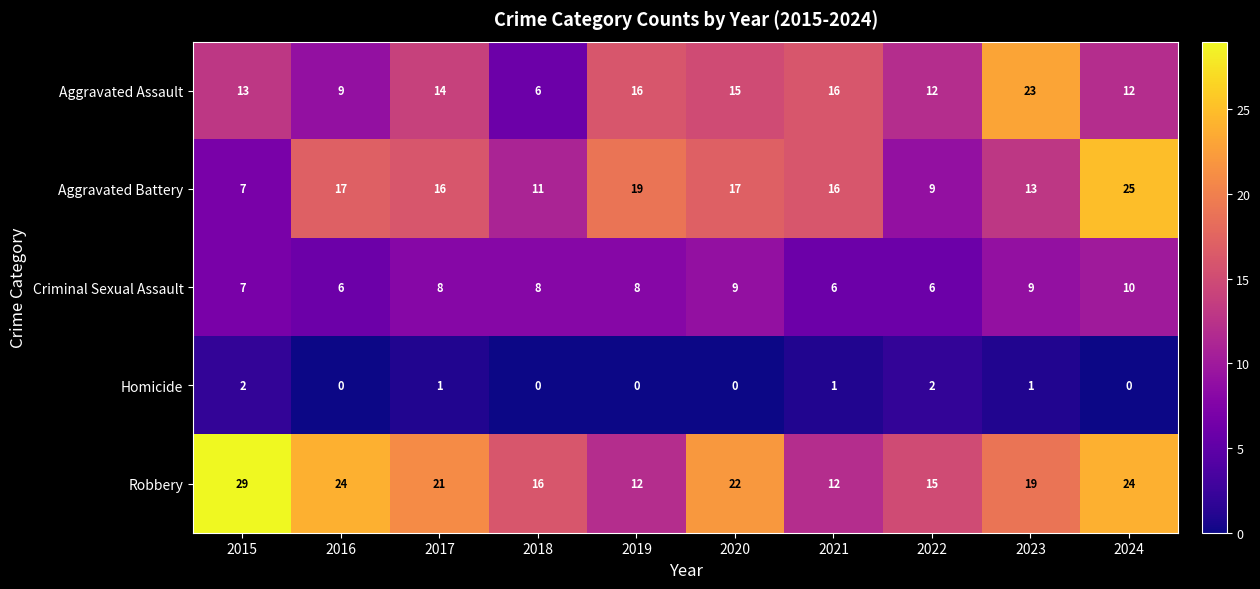

How many series are shown in this chart?

5